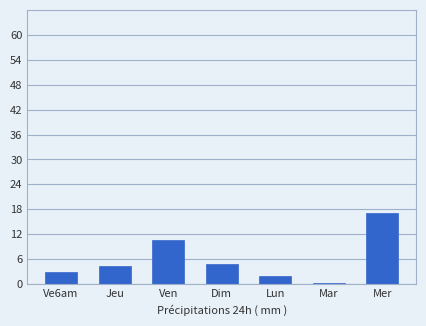

What is the label of the 7th bar from the left?

Mer